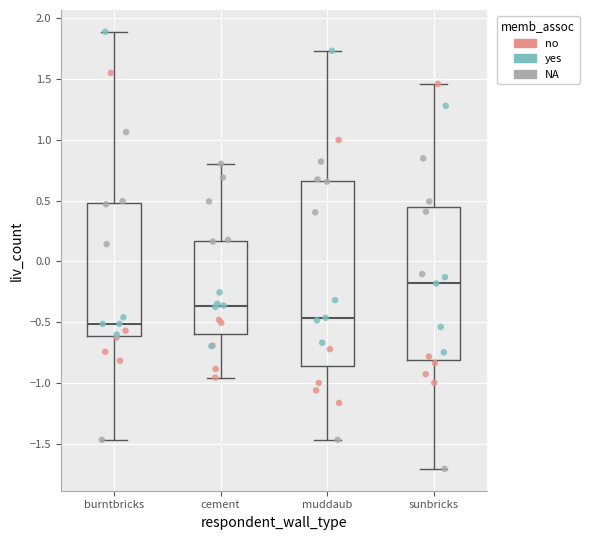

Reading left to right, transcribe this box plot: for each box, give where its median line is, the range the box spans, and where its two whiskers end, as read against the y-axis. The values are not printed on the chart, so give them approximately, as read against the axis.

burntbricks: median -0.50, box -0.60 to 0.50, whiskers -1.45 to 1.90
cement: median -0.35, box -0.60 to 0.15, whiskers -0.95 to 0.80
muddaub: median -0.45, box -0.85 to 0.65, whiskers -1.45 to 1.75
sunbricks: median -0.20, box -0.80 to 0.45, whiskers -1.70 to 1.45